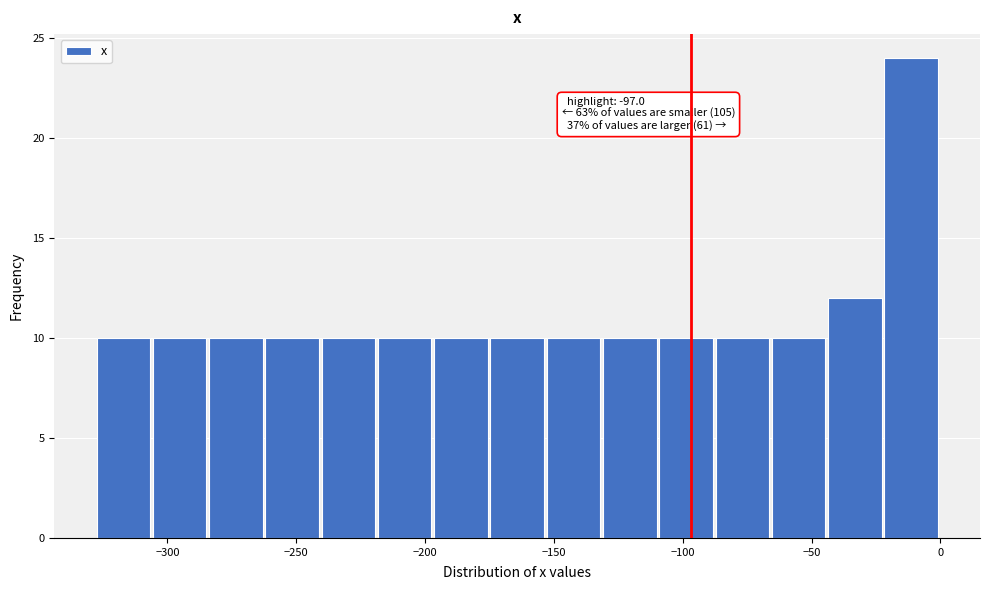

Which range on the x-axis has the tallest bar?

-20 to 0